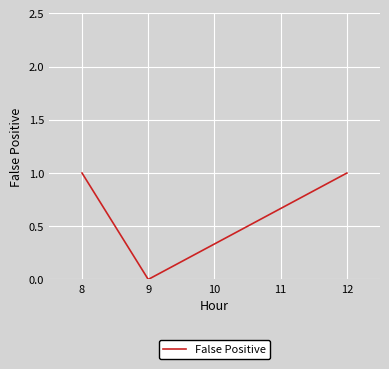

Is this an area chart (filled region under the line)?

No